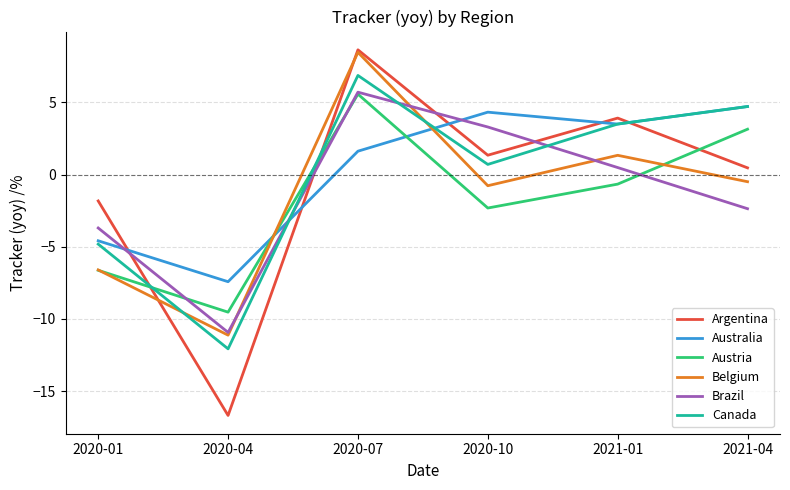

How many lines are shown in the chart?

6